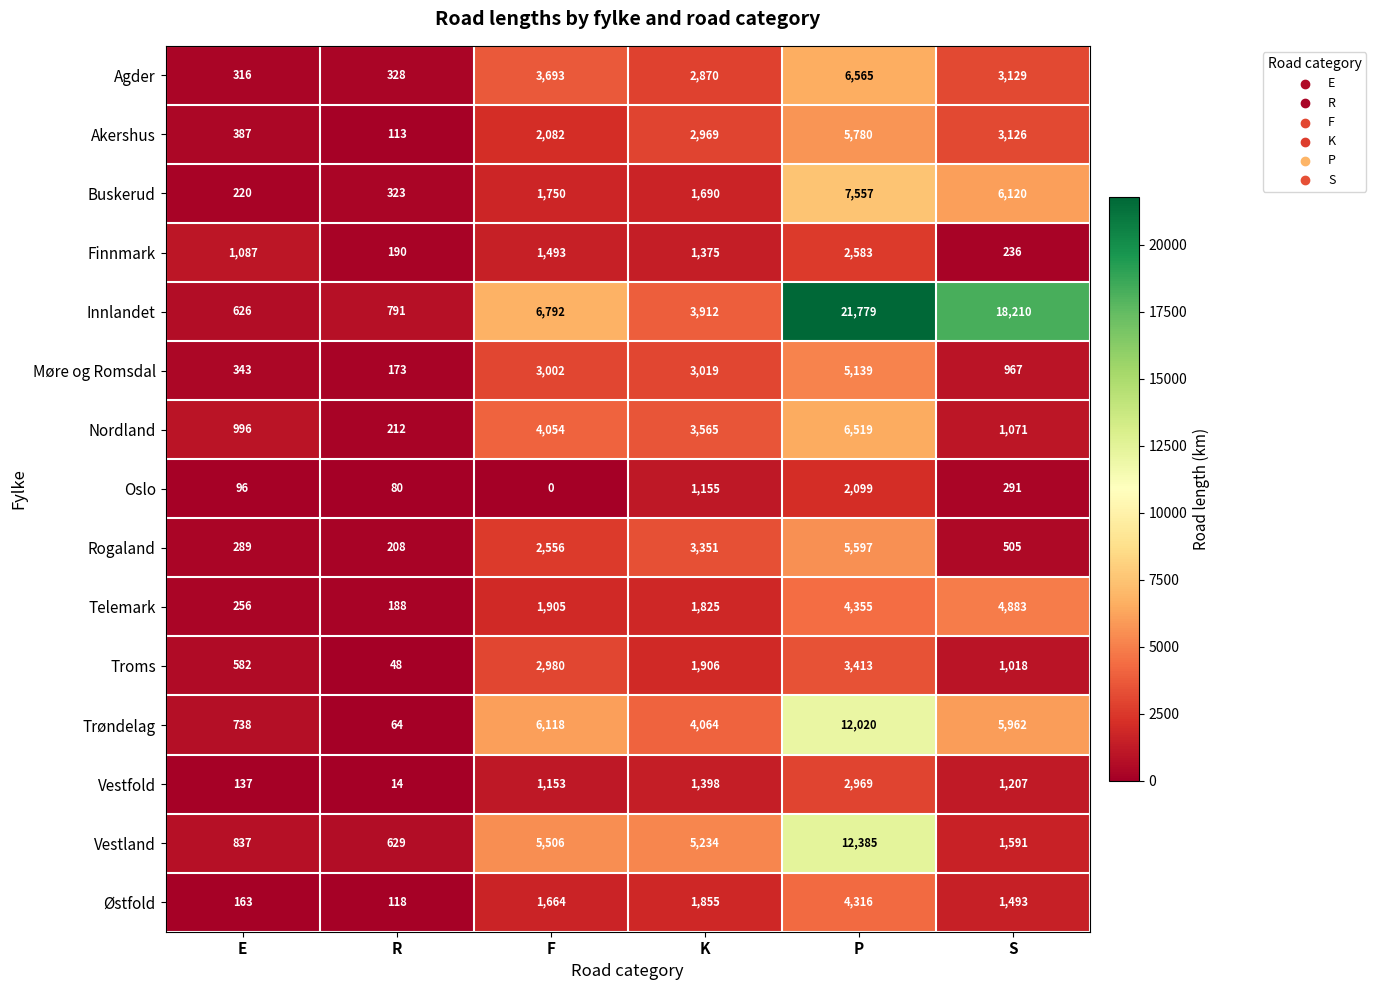

Which label corresponds to the smallest value in the chart?

F